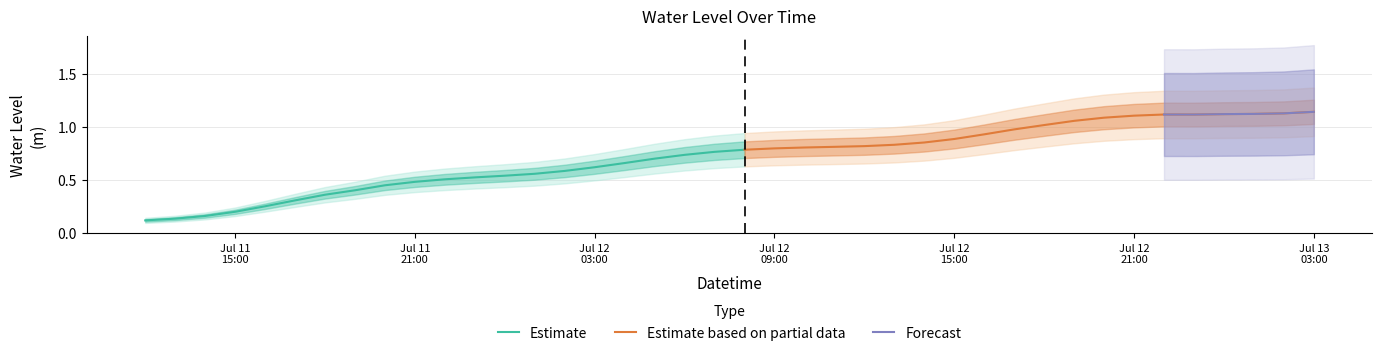

What is the value of the 39th point from the left?

1.1